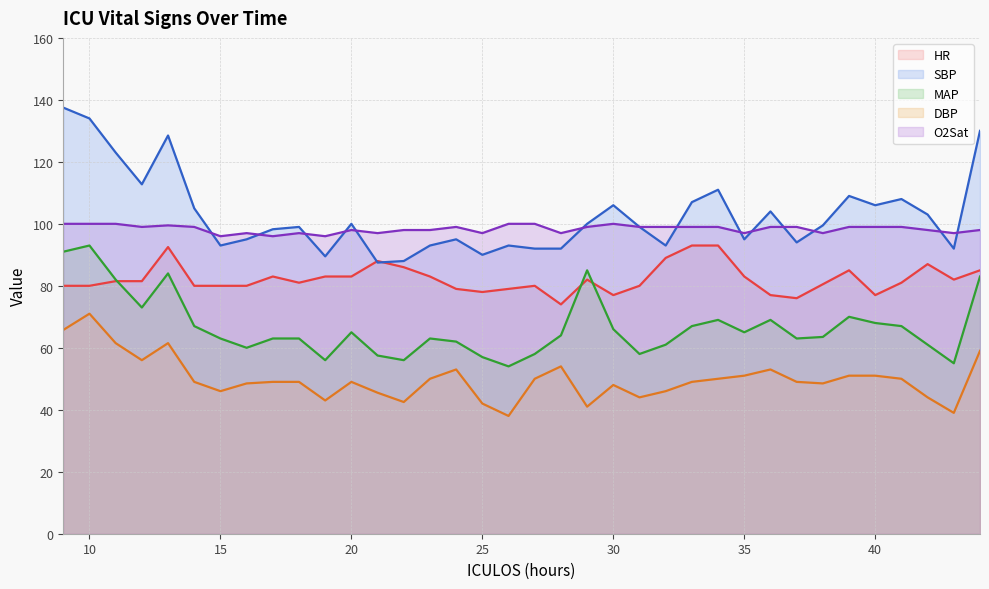

Which series has the largest range (max minus min)?

SBP